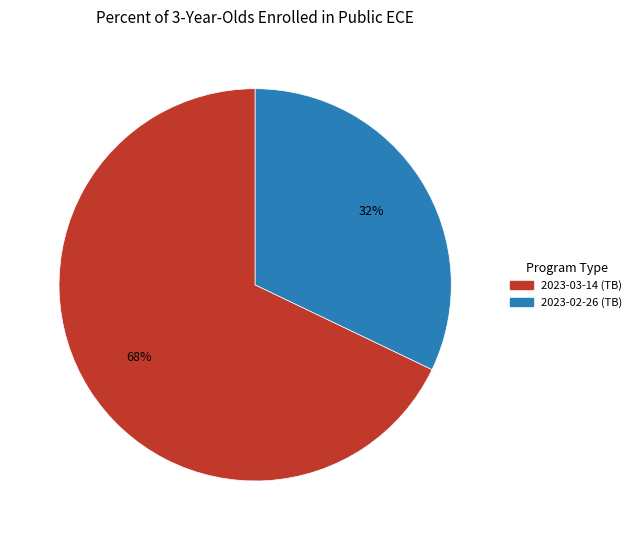

Is the sum of 2023-03-14 and 2023-02-26 greater than half?

Yes